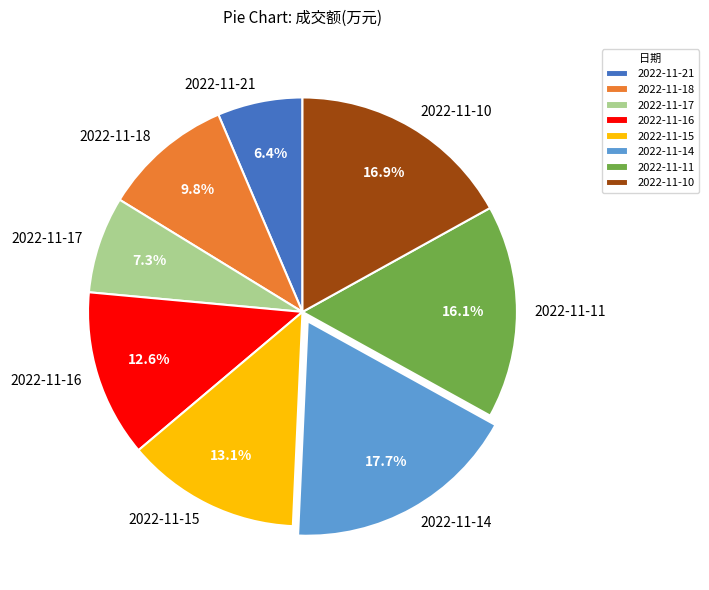

Do 2022-11-10 and 2022-11-11 together represent more than half of the pie?

No